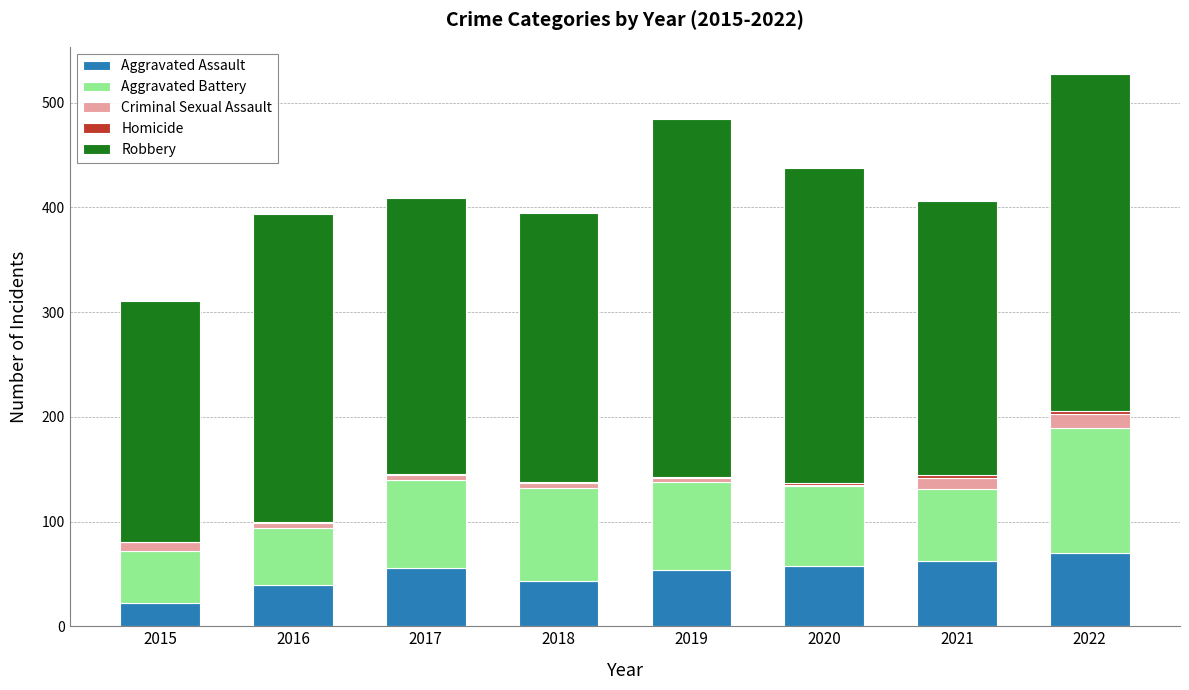

The value of Aggravated Assault at 2018 is 43. True or false?

True